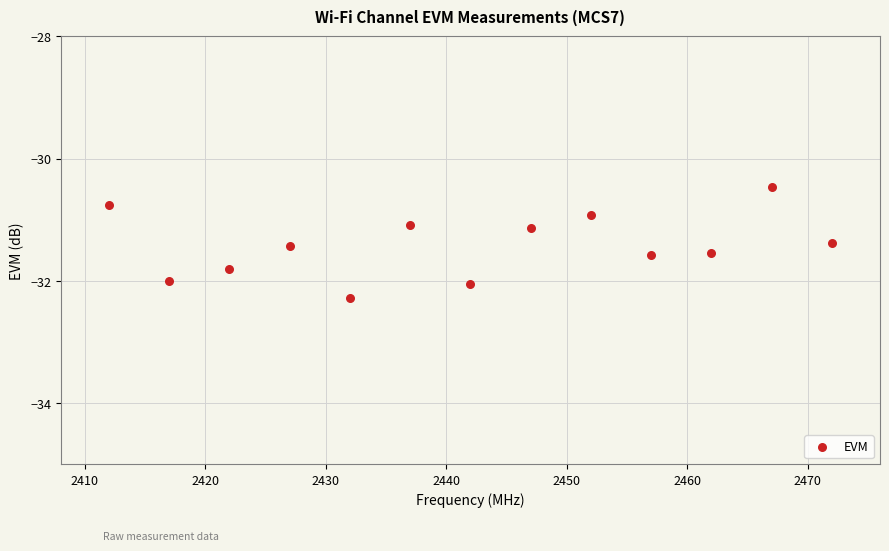

What is the range of X values (max minus min)?

60.0